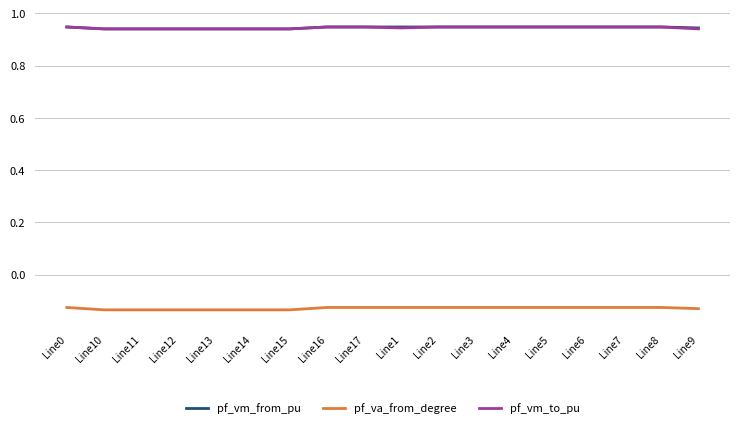

The pf_vm_from_pu series shows 0.4 at Line13. True or false?

False